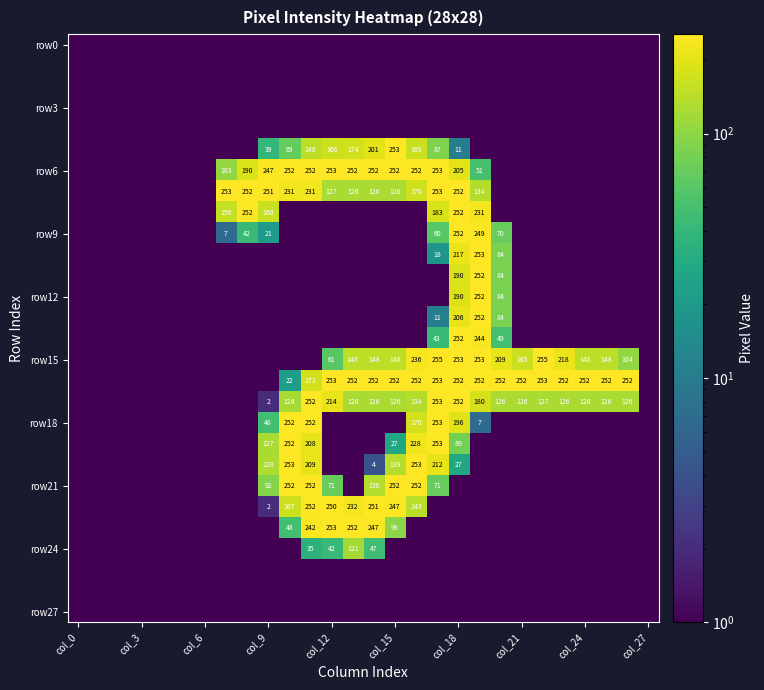

Which series has the largest range (max minus min)?

row15